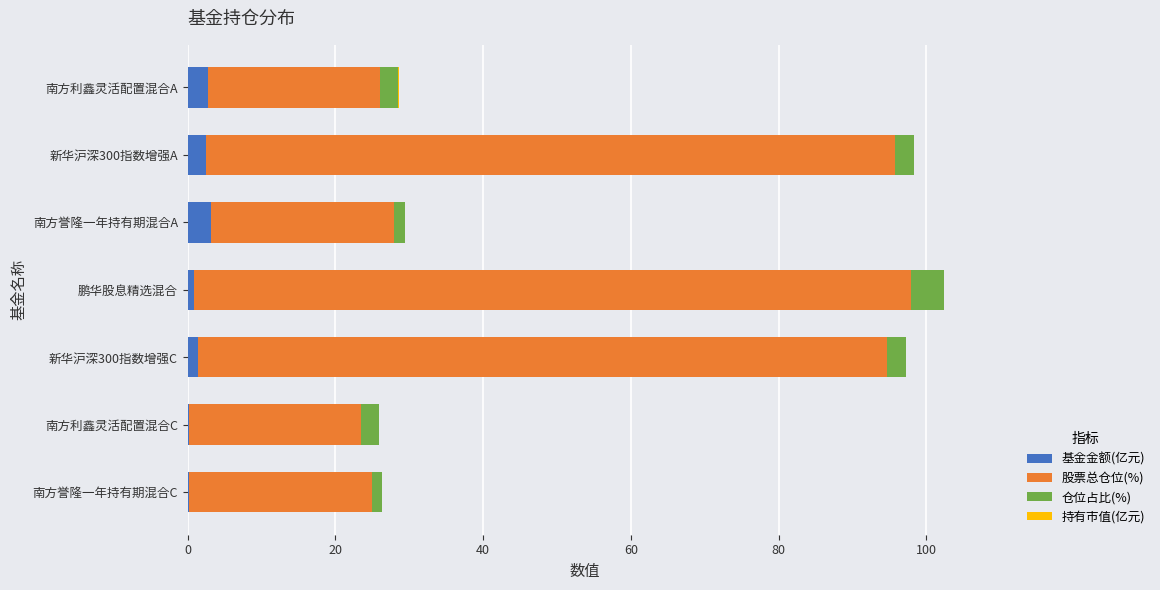

How many distinct data groups are displayed?

4